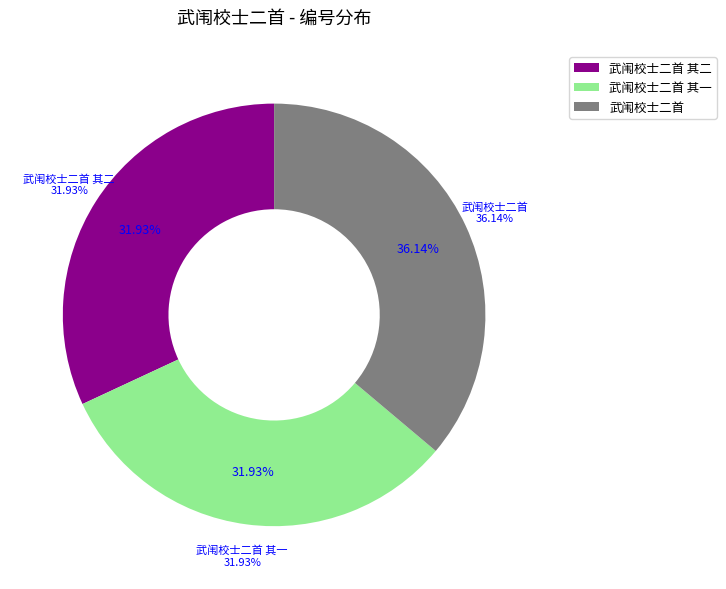

What is the total percentage of 武闱校士二首 其二 and 武闱校士二首?

68.1%